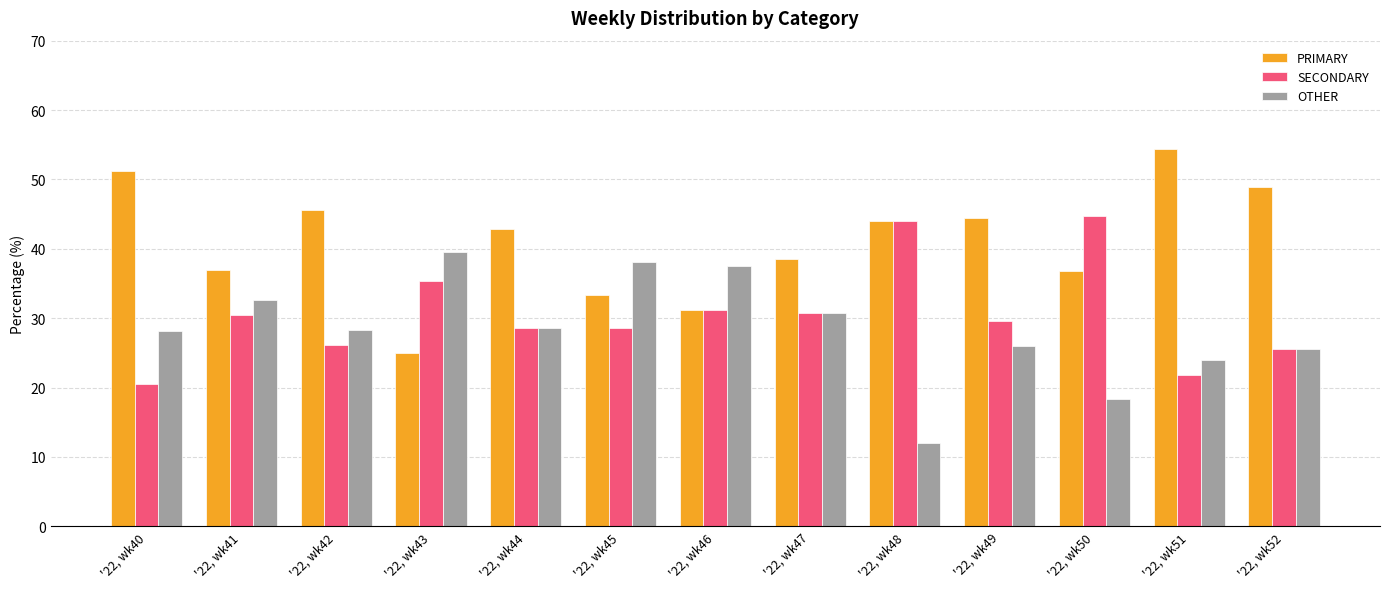

List the labels in order of OTHER value, largest first.

'22, wk43, '22, wk45, '22, wk46, '22, wk41, '22, wk47, '22, wk44, '22, wk42, '22, wk40, '22, wk49, '22, wk52, '22, wk51, '22, wk50, '22, wk48